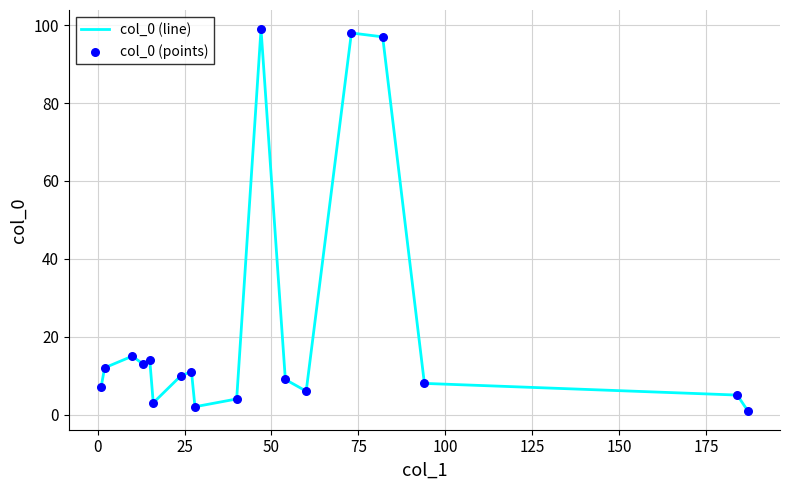

What is the greatest value displayed?

99